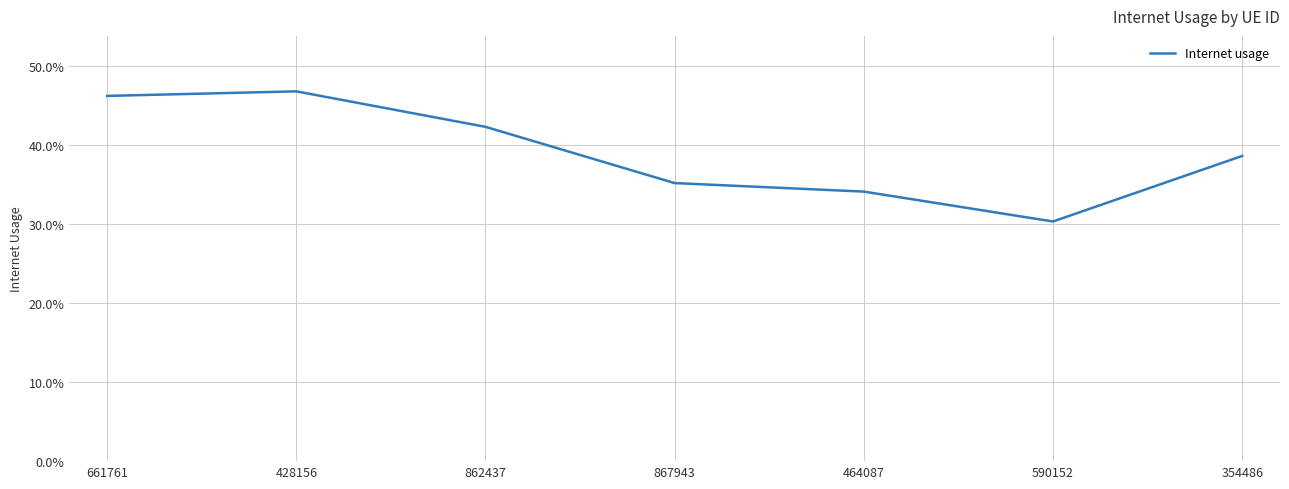

What position from the right is 590152?

2